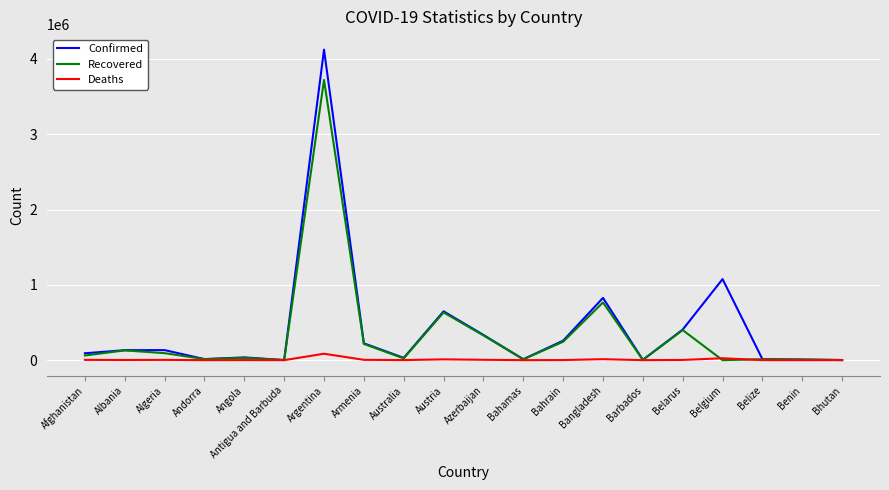

What is the greatest value displayed?

4124190